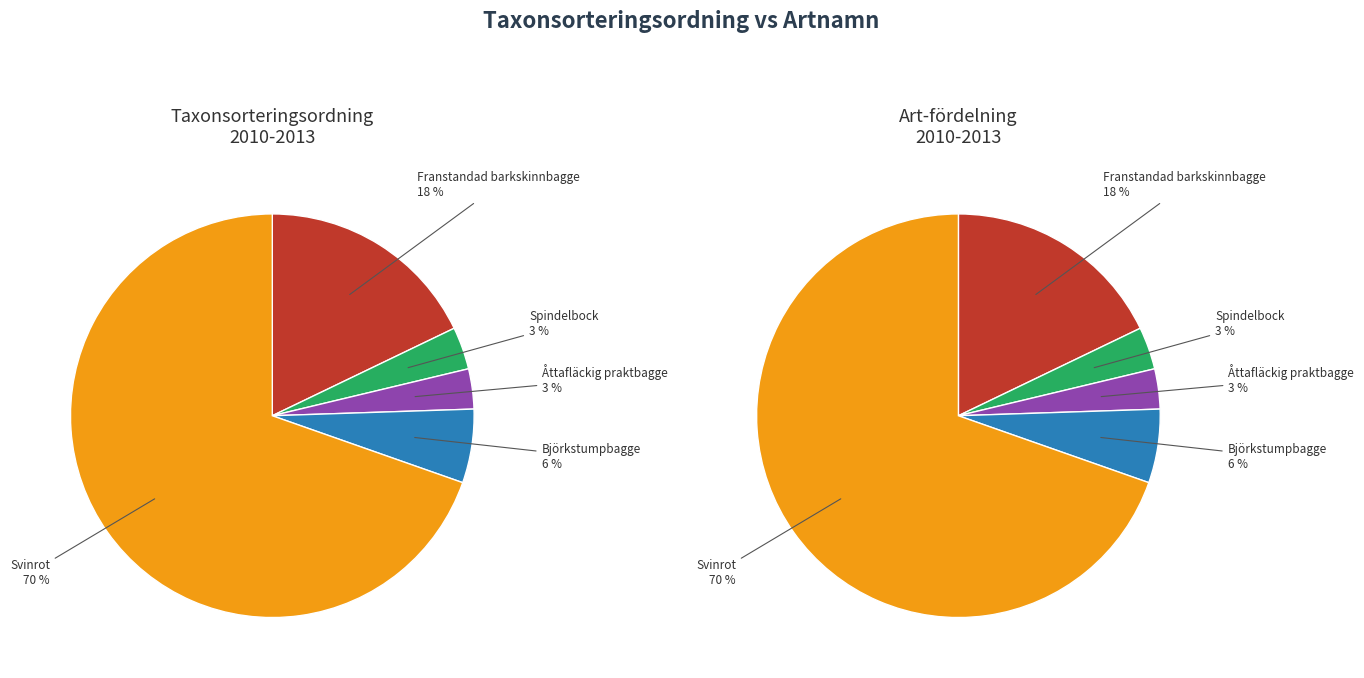

What percentage is the Åttafläckig praktbagge slice, to the nearest percent?

3%